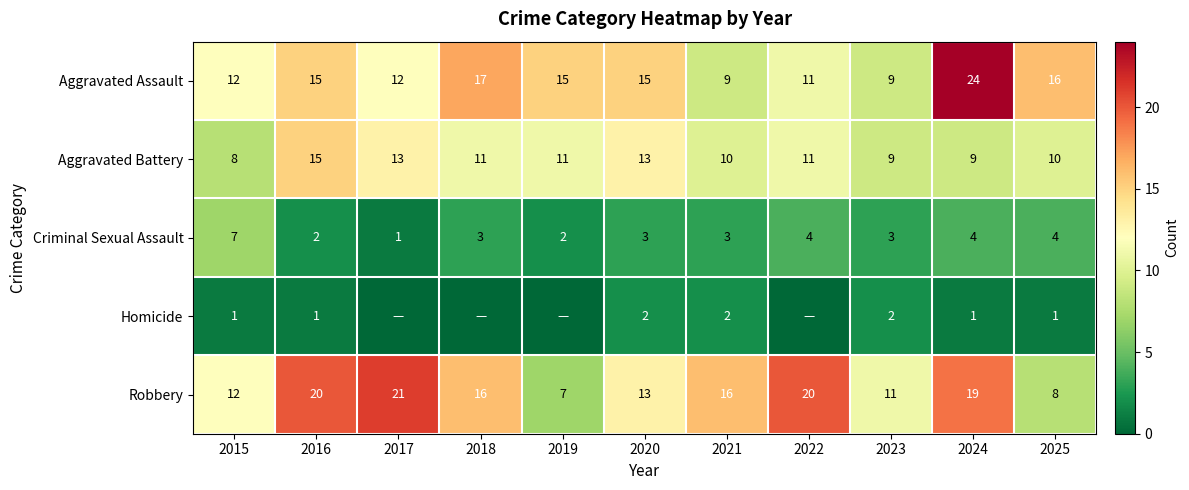

Where is Aggravated Assault nearest to the value 16?

2025